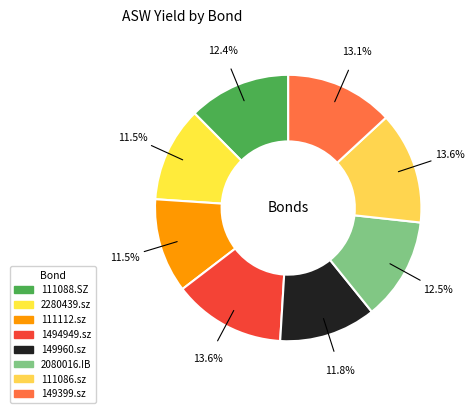

Which category has the smallest portion of the pie?

111112.sz